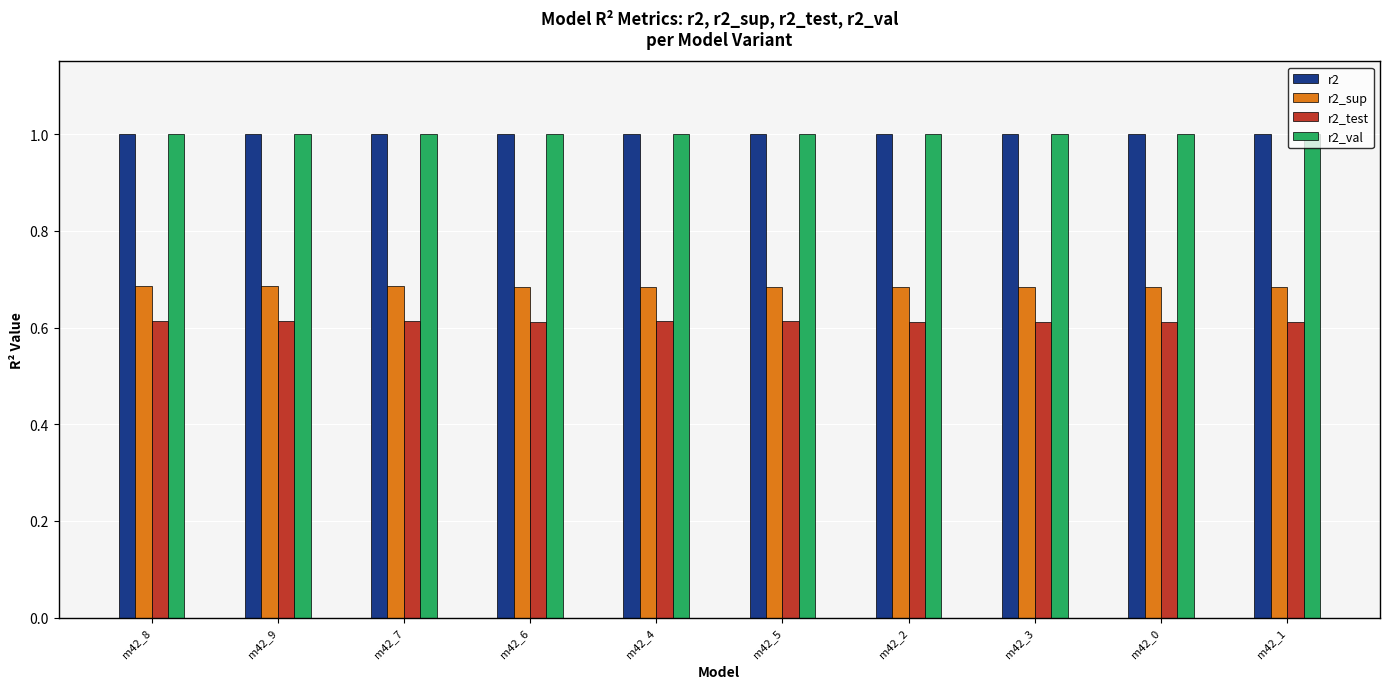

Is the value of r2 at m42_2 greater than the value of r2_test at m42_3?

Yes